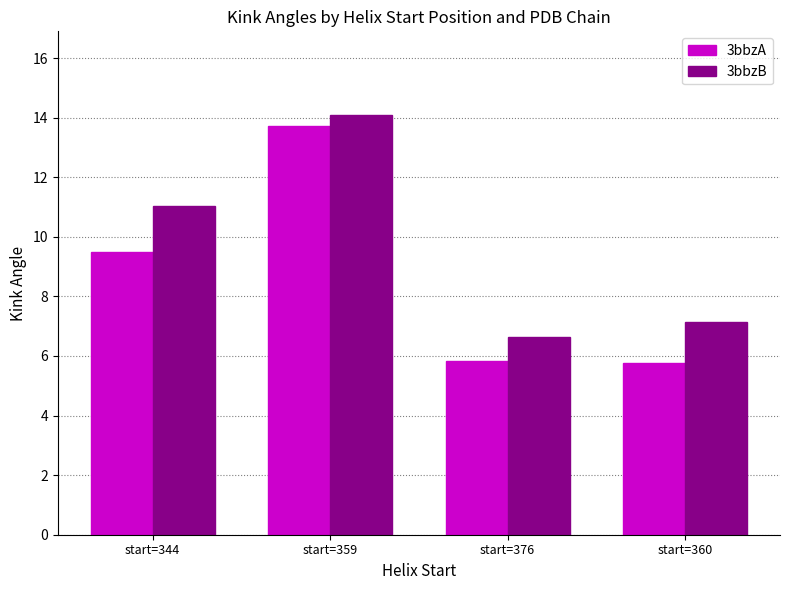

How many bars are there in each group?

2